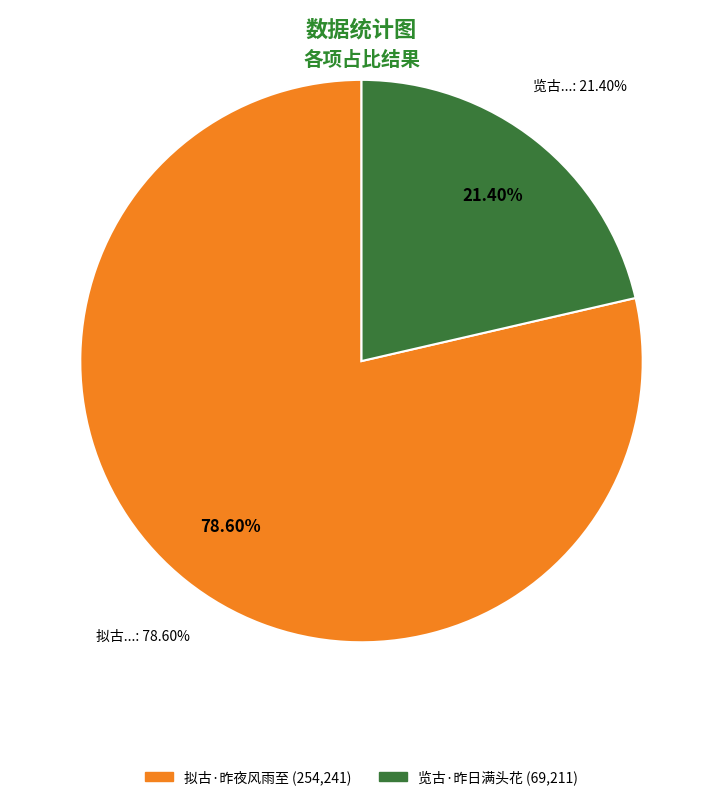

To the nearest percent, what is the difference between the 拟古·昨夜风雨至 and 览古·昨日满头花 slice percentages?

57%